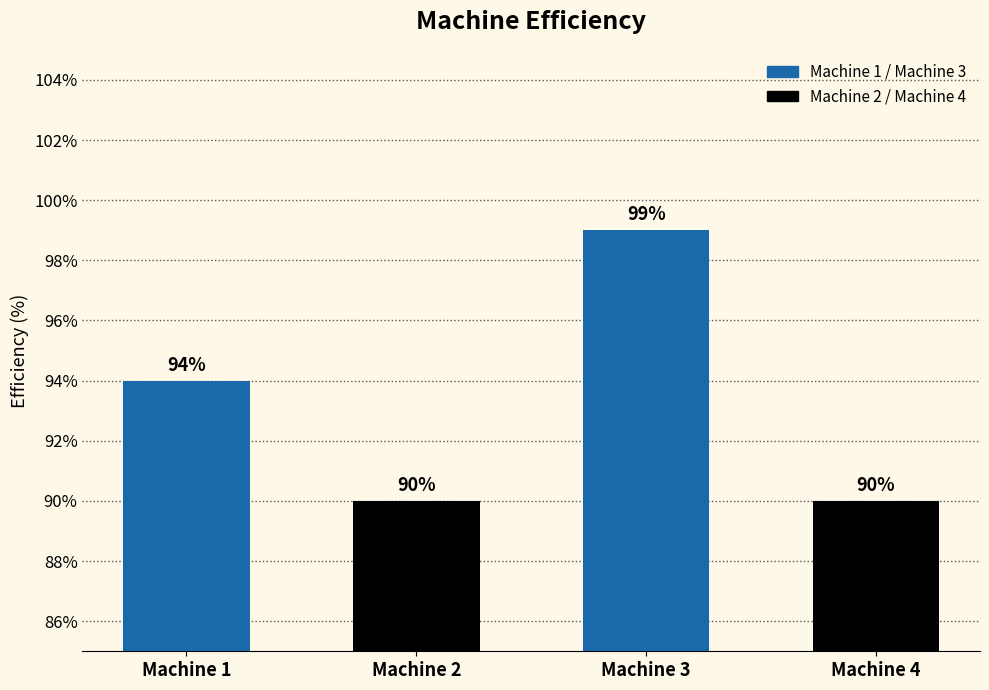

Count the values in the range 90 to 99.

4